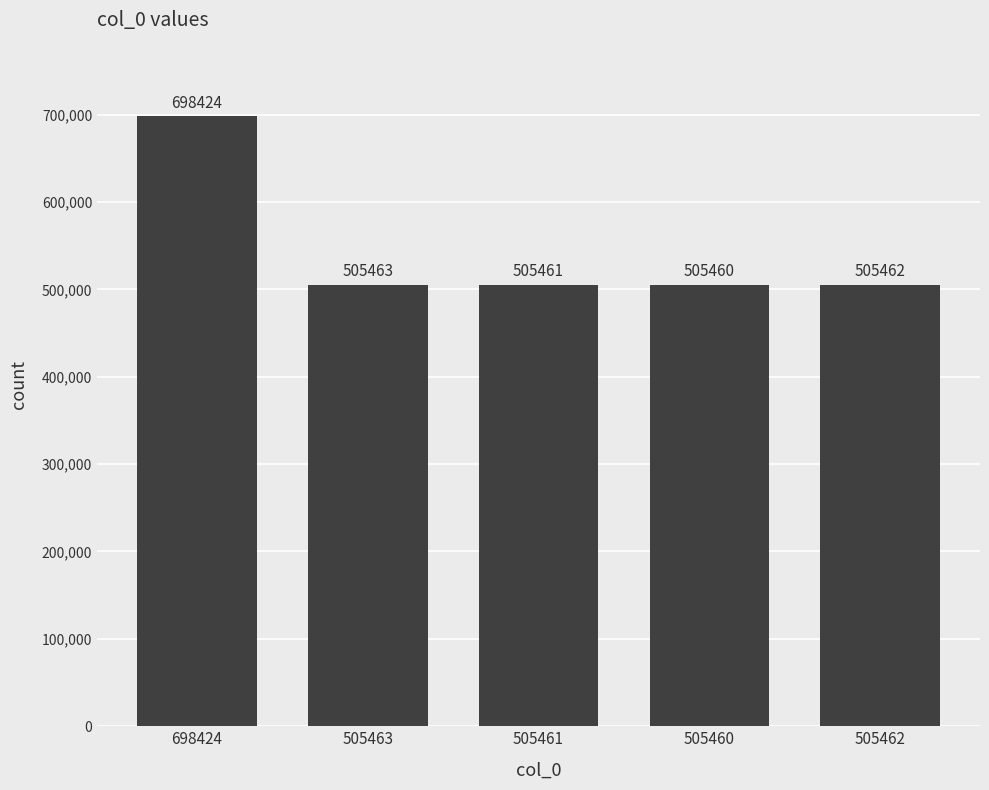

What is the label of the 1st bar from the left?

698424